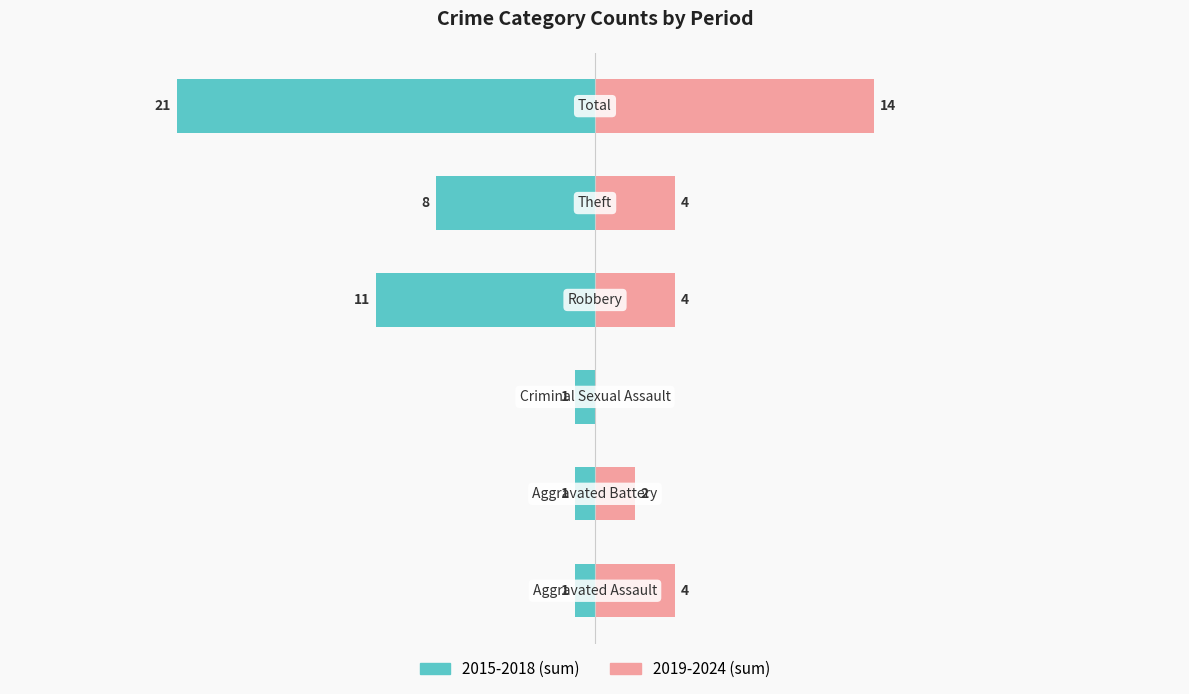

What is the difference between the maximum and second lowest values in the 2019-2024 (sum) series?

12